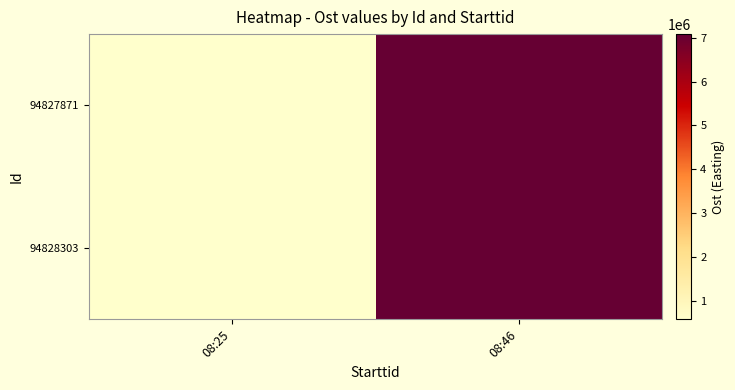

Rank the series by their average value, from highest to lowest.

94828303, 94827871